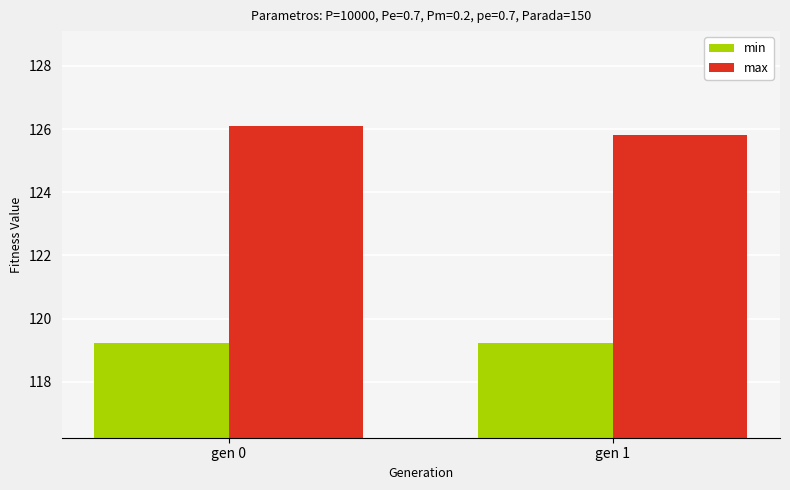

What is the sum of all min values?

238.5